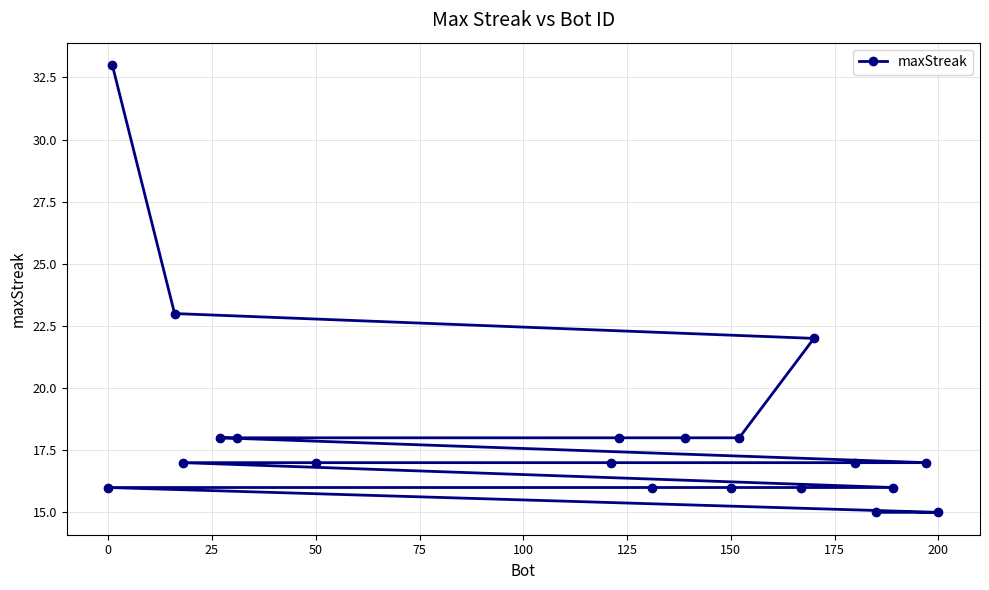

Reading right to left, list all the values displayed in this chart.

15	17	16	15	17	22	16	18	16	18	16	18	17	17	18	18	17	23	33	16